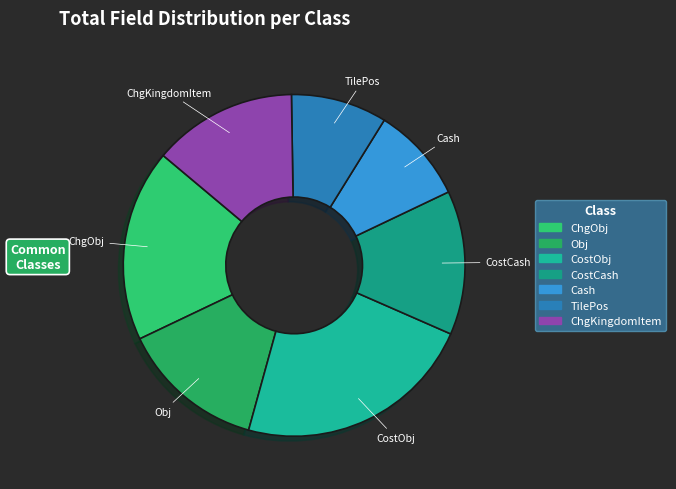

The Obj slice represents 14% of the pie. True or false?

True